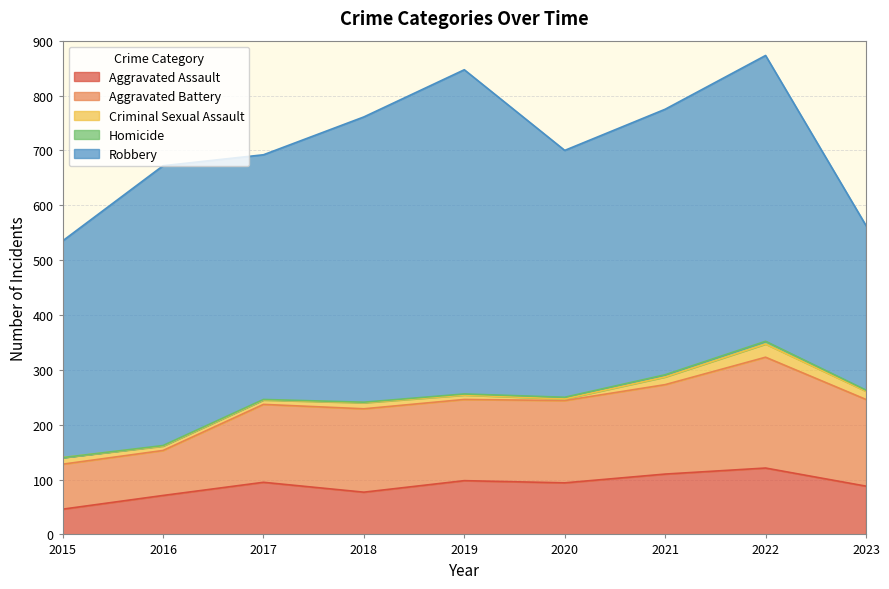

Between 2020 and 2017, which is larger?

2017